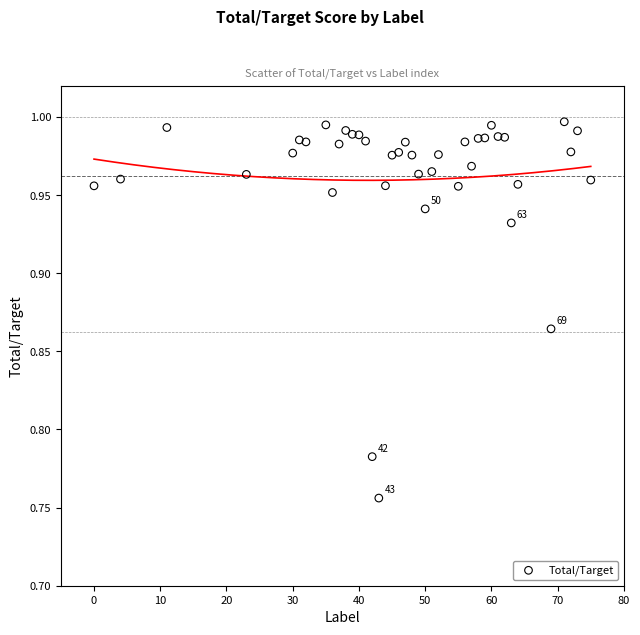

What is the range of X values (max minus min)?

75.0